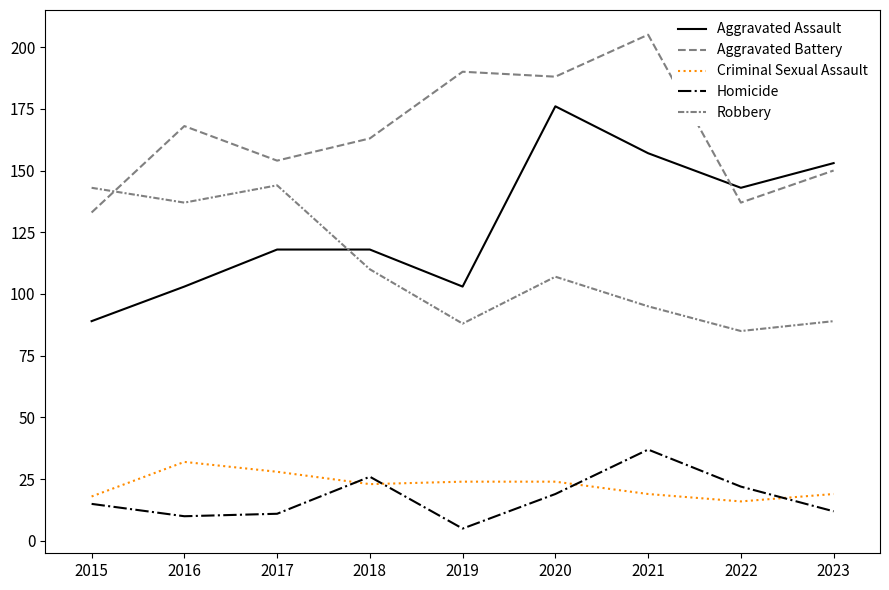

How many lines are shown in the chart?

5